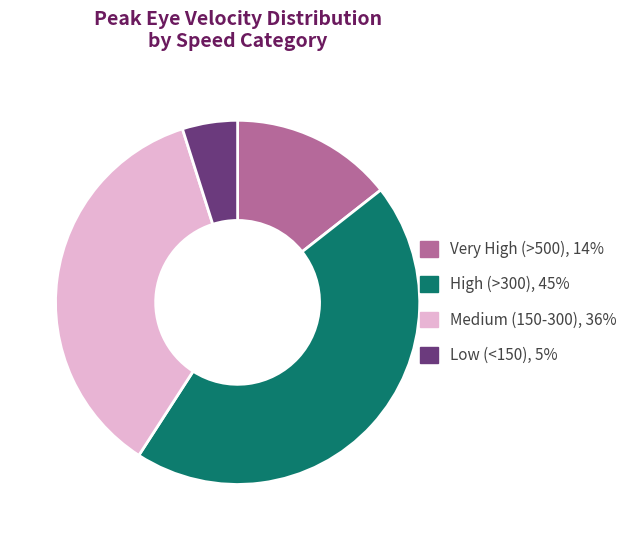

Is there any slice that represents more than half of the pie?

No